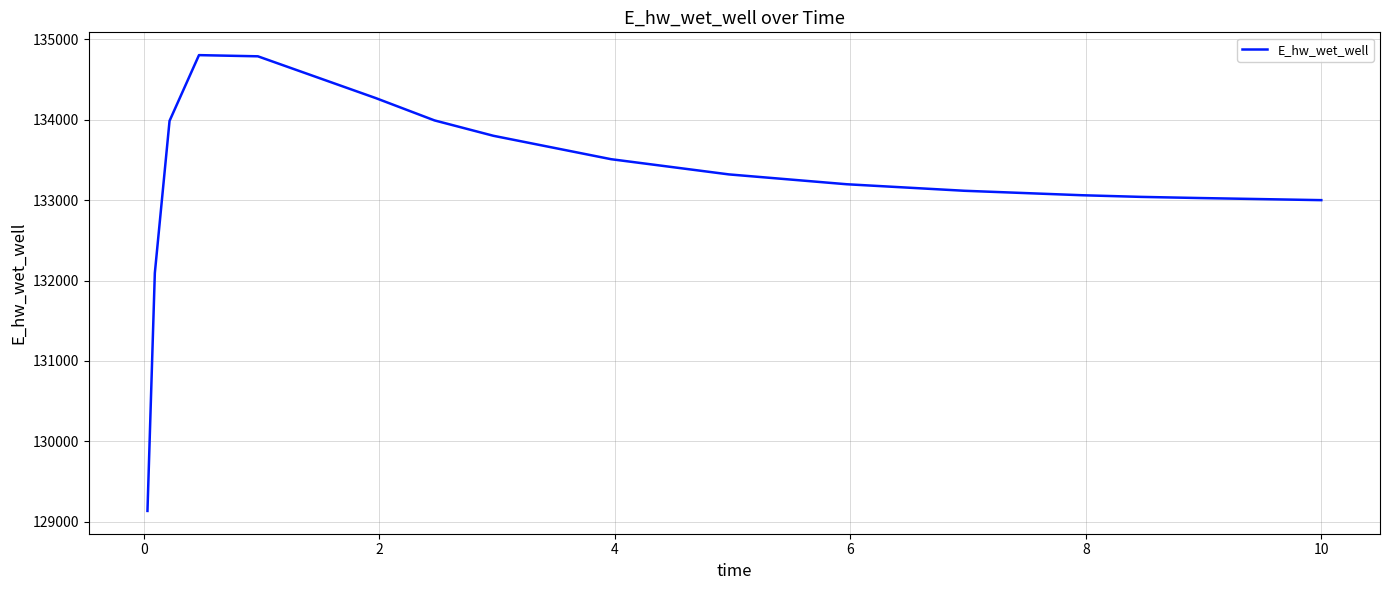

What is the smallest value displayed?

129135.6